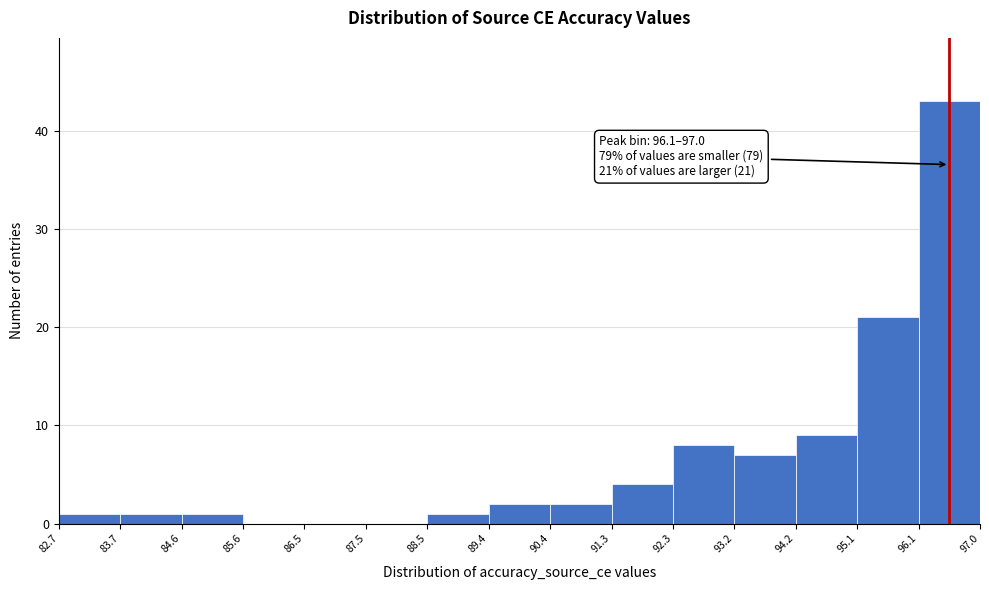

Which range on the x-axis has the tallest bar?

96.1 to 97.0